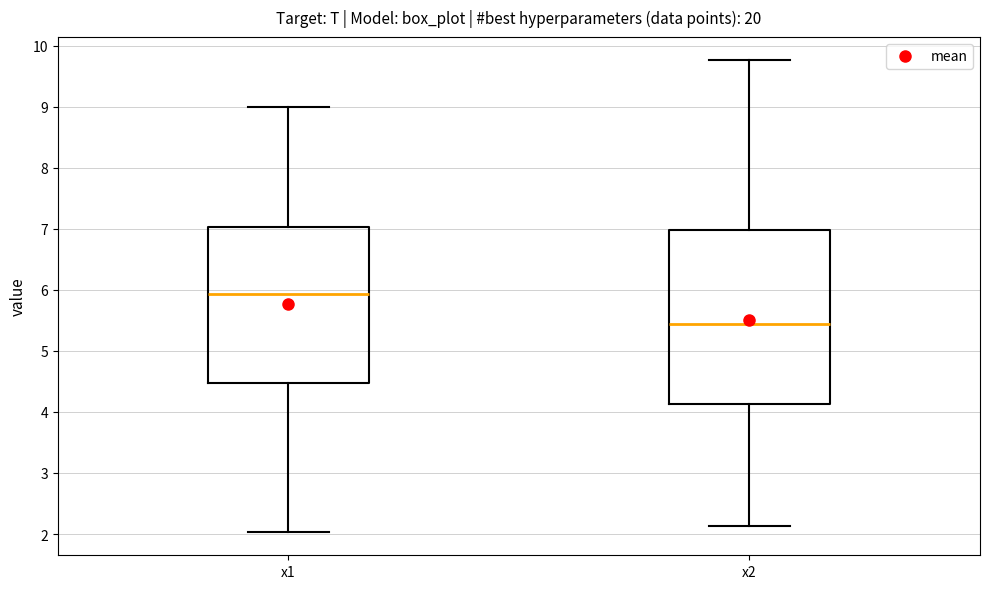

Where does the upper whisker of the box for x2 end on the y-axis? The values are not printed on the chart, so give them approximately, as read against the axis.

9.8